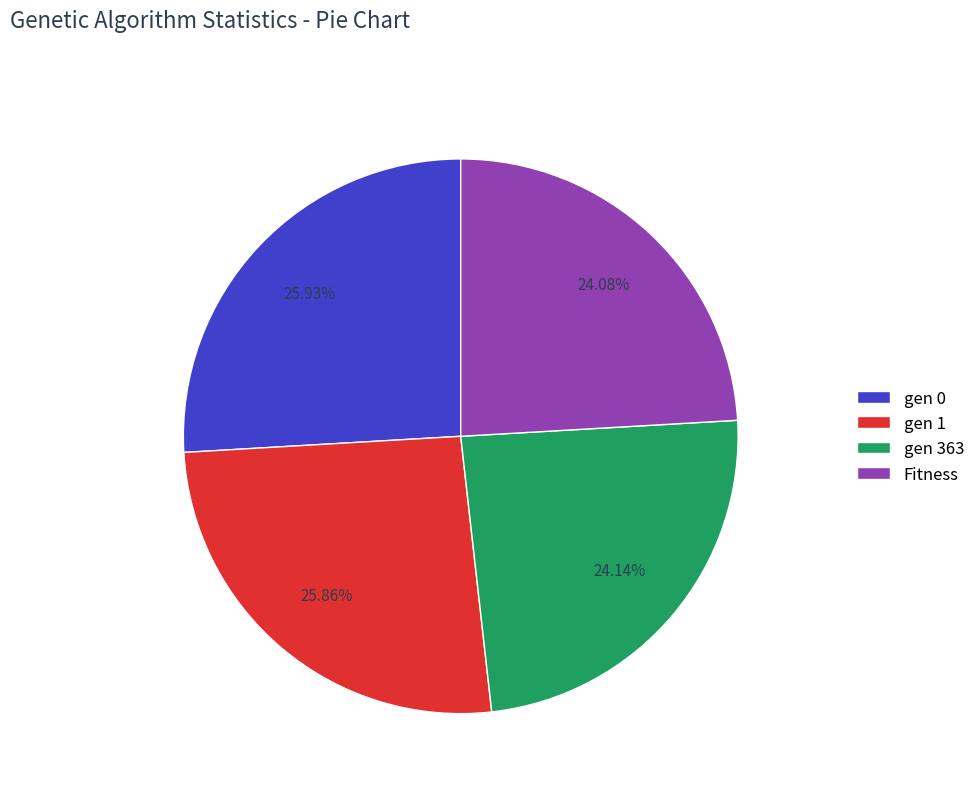

How many slices are in this pie chart?

4